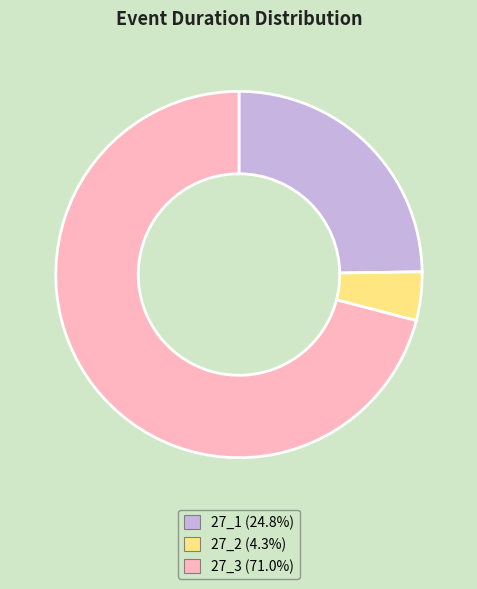

Which slice is the smallest?

27_2